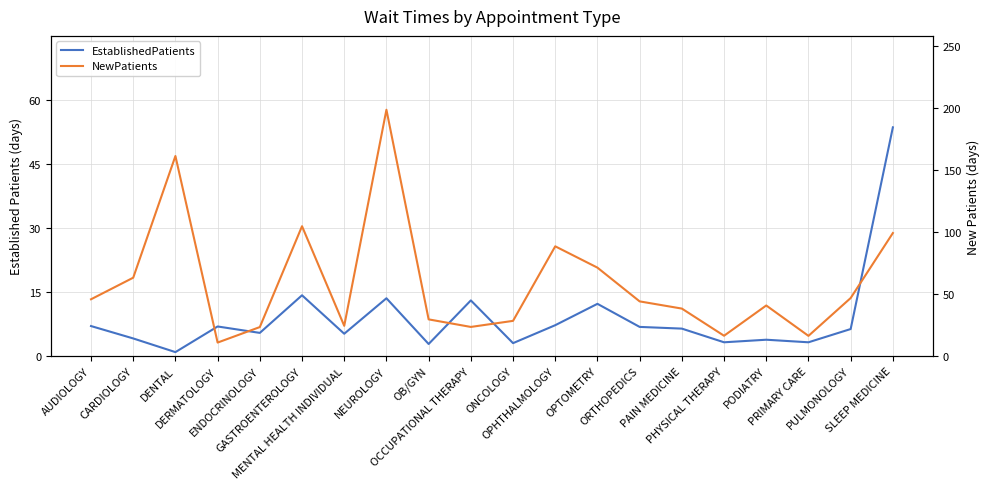

List the labels in order of EstablishedPatients value, largest first.

SLEEP MEDICINE, GASTROENTEROLOGY, NEUROLOGY, OCCUPATIONAL THERAPY, OPTOMETRY, OPHTHALMOLOGY, AUDIOLOGY, DERMATOLOGY, ORTHOPEDICS, PAIN MEDICINE, PULMONOLOGY, ENDOCRINOLOGY, MENTAL HEALTH INDIVIDUAL, CARDIOLOGY, PODIATRY, PHYSICAL THERAPY, PRIMARY CARE, ONCOLOGY, OB/GYN, DENTAL